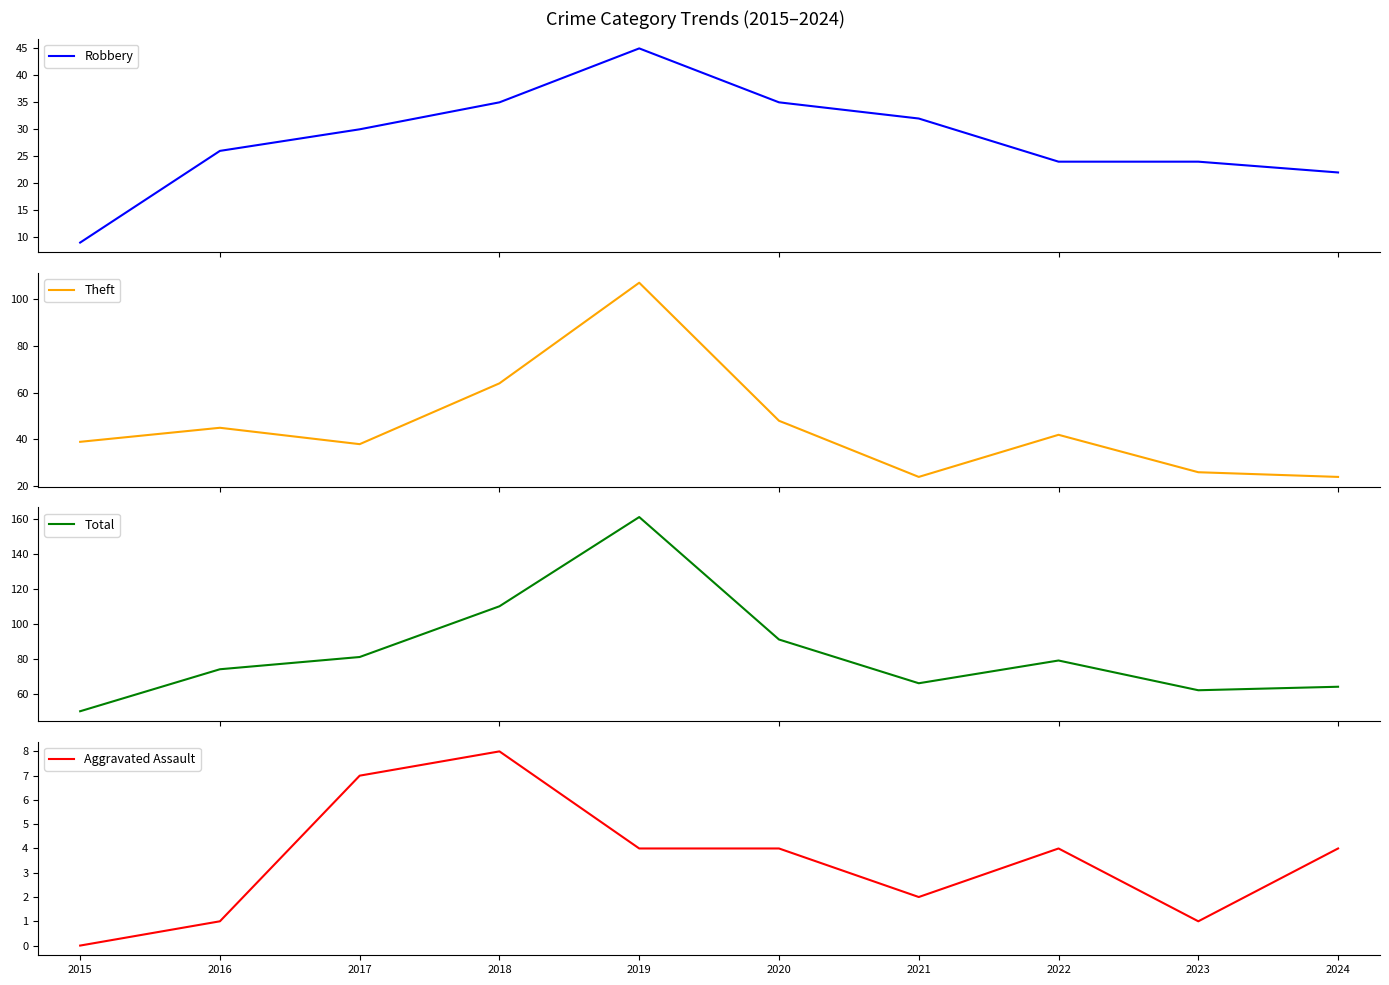

What is the greatest value displayed?

161